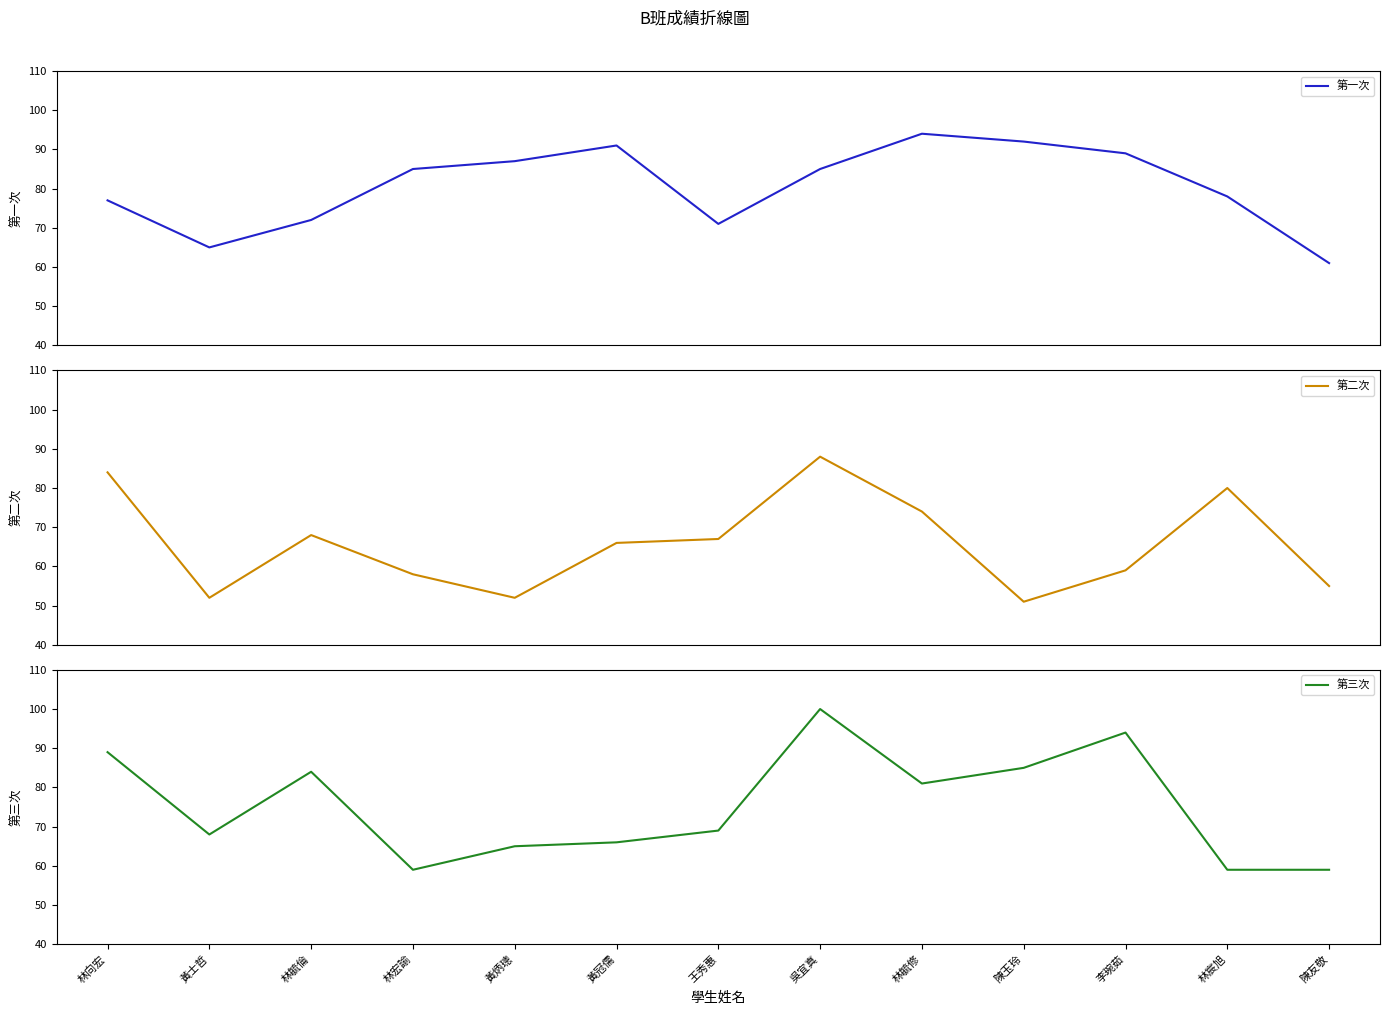

Reading left to right, extract all data points from this chart.

第一次: 林向宏=77	黃士哲=65	林毓倫=72	林宏諭=85	黃炳璁=87	黃冠儒=91	王秀惠=71	吳宜真=85	林毓修=94	陳玉玲=92	李琬茹=89	林宸旭=78	陳友敬=61
第二次: 林向宏=84	黃士哲=52	林毓倫=68	林宏諭=58	黃炳璁=52	黃冠儒=66	王秀惠=67	吳宜真=88	林毓修=74	陳玉玲=51	李琬茹=59	林宸旭=80	陳友敬=55
第三次: 林向宏=89	黃士哲=68	林毓倫=84	林宏諭=59	黃炳璁=65	黃冠儒=66	王秀惠=69	吳宜真=100	林毓修=81	陳玉玲=85	李琬茹=94	林宸旭=59	陳友敬=59